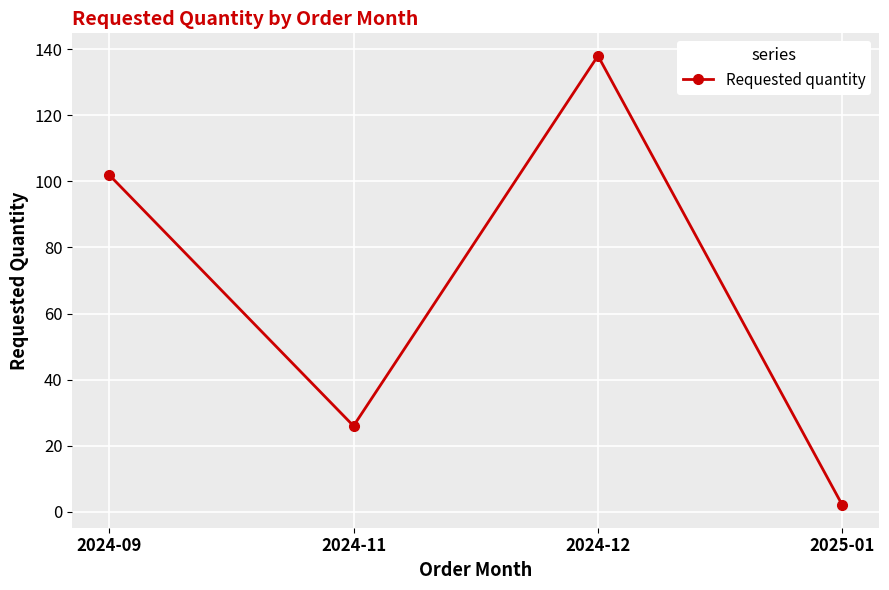

Count the number of categories in the chart.

4